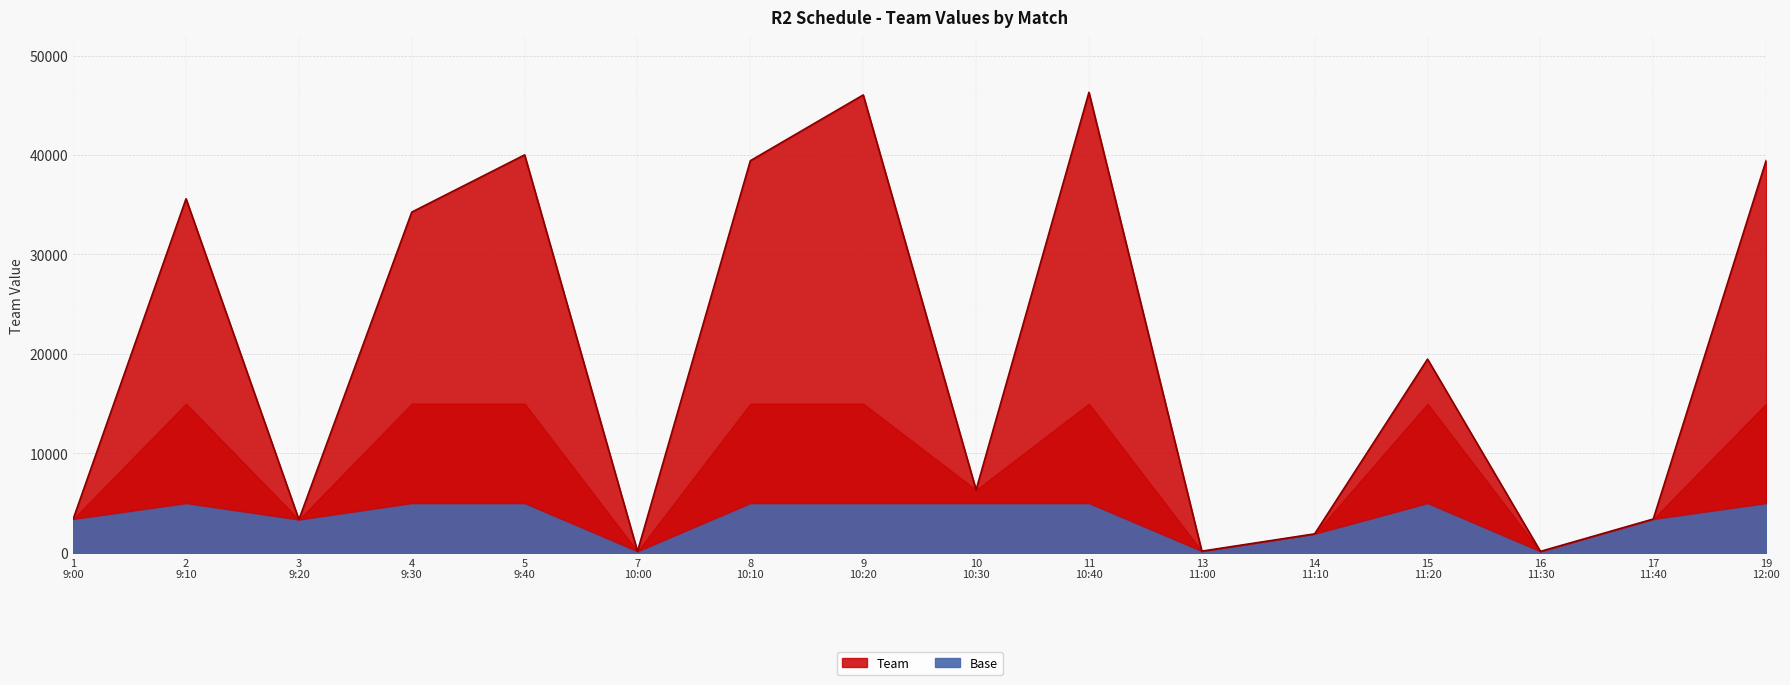

Rank the categories by value from highest to lowest.

11
10:40, 9
10:20, 5
9:40, 19
12:00, 8
10:10, 2
9:10, 4
9:30, 15
11:20, 10
10:30, 17
11:40, 1
9:00, 3
9:20, 14
11:10, 13
11:00, 7
10:00, 16
11:30